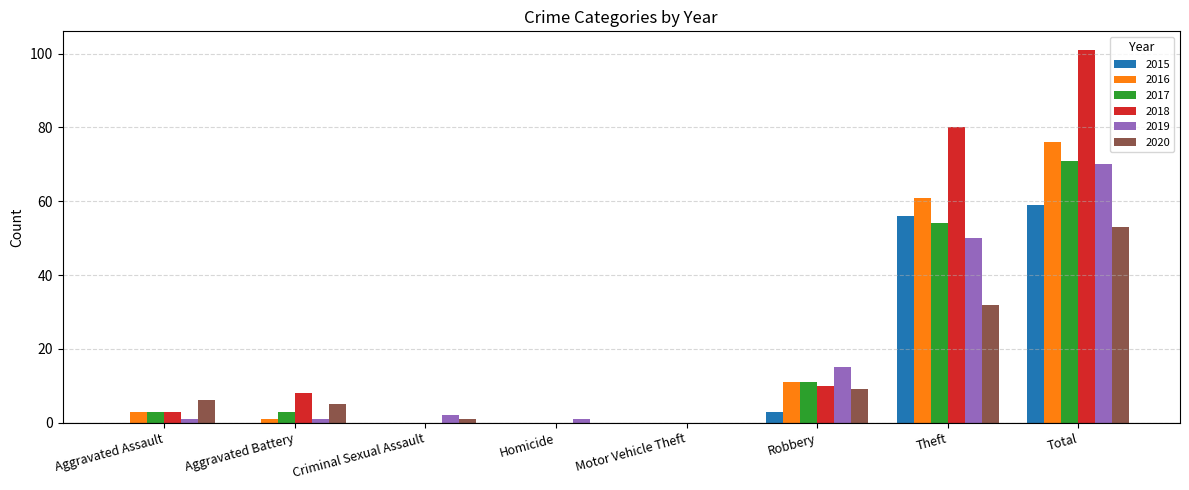

What is the difference between the 2020 values at Homicide and Aggravated Battery?

5